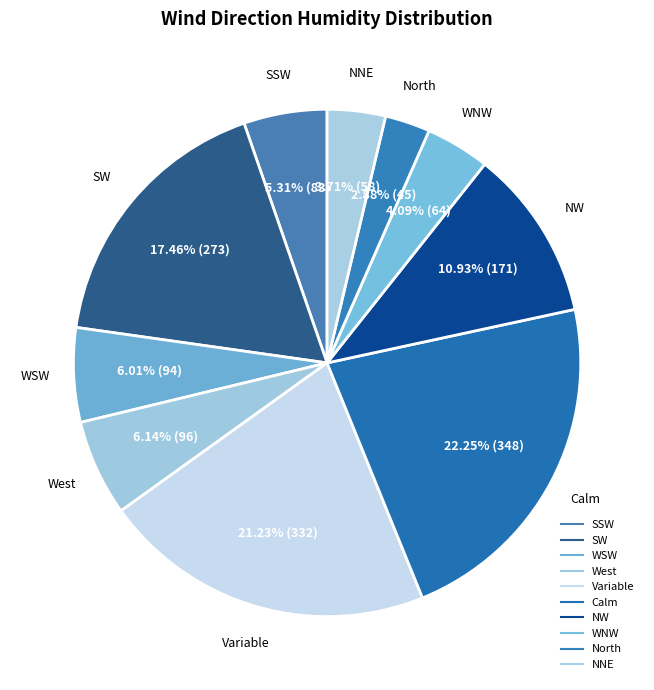

How many segments does this pie chart have?

10